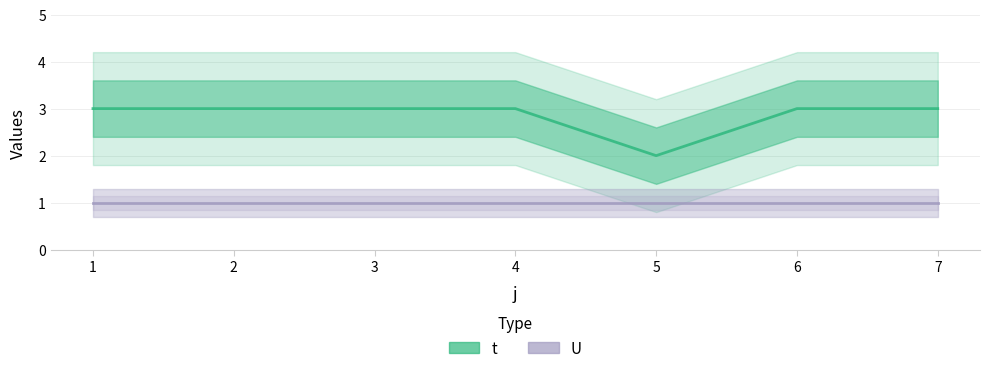

Reading right to left, list all the values displayed in this chart.

t: 3	3	2	3	3	3	3
U: 1	1	1	1	1	1	1